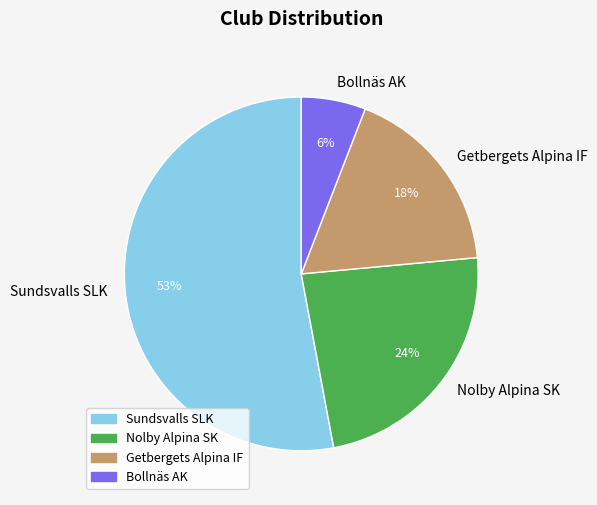

To the nearest percent, what is the average slice percentage?

25%